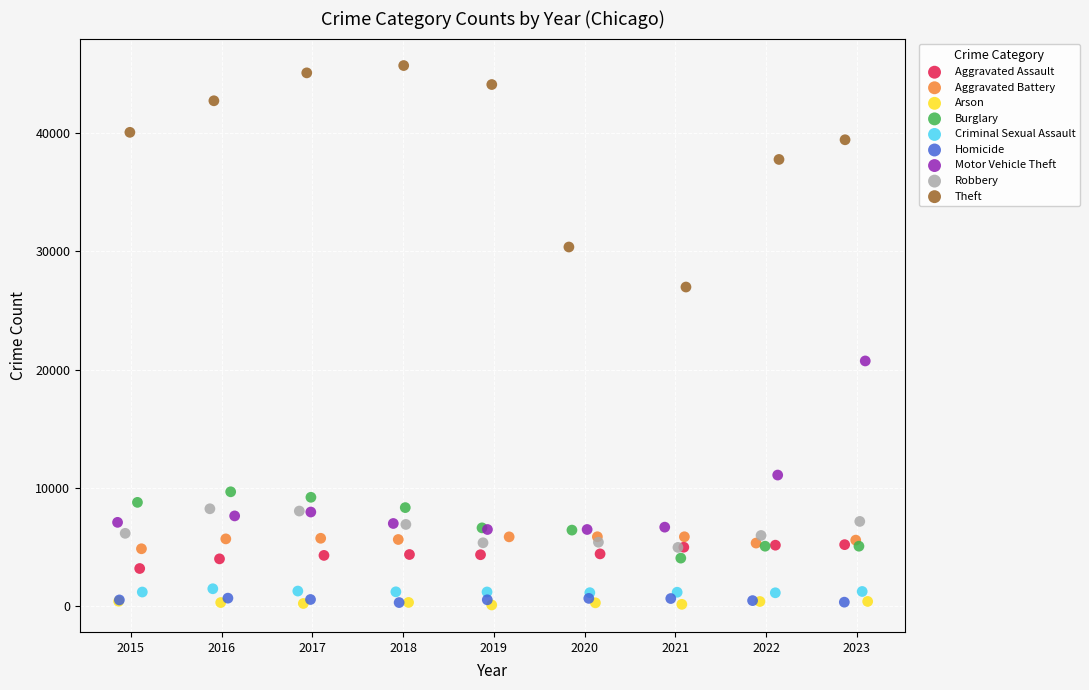

Which series contains the highest Y value?

Theft